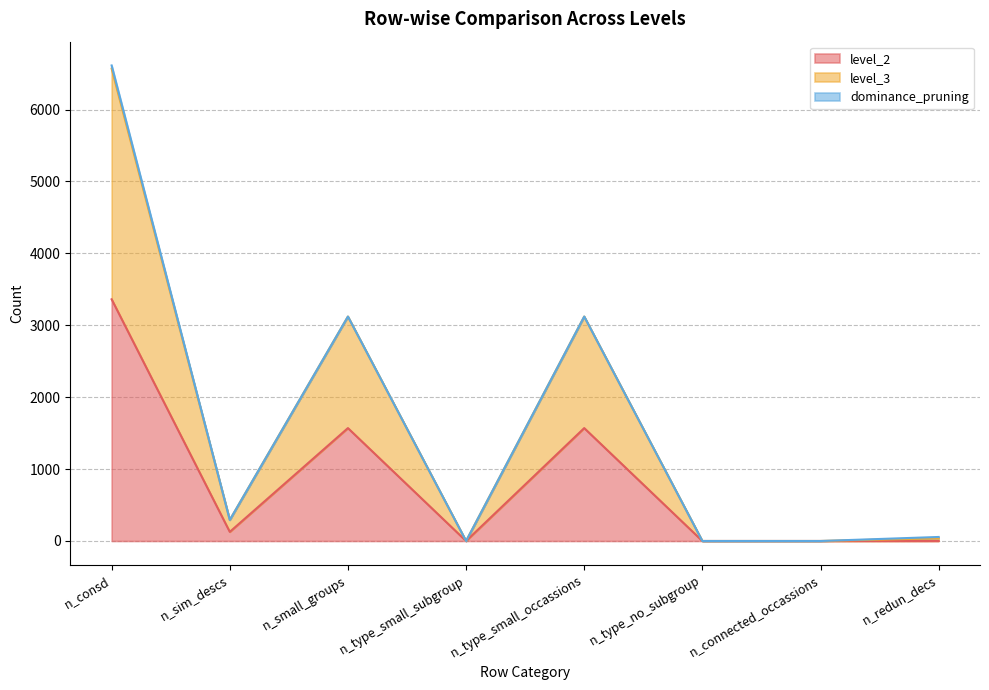

Is it true that level_2 equals 0 at n_connected_occassions?

True